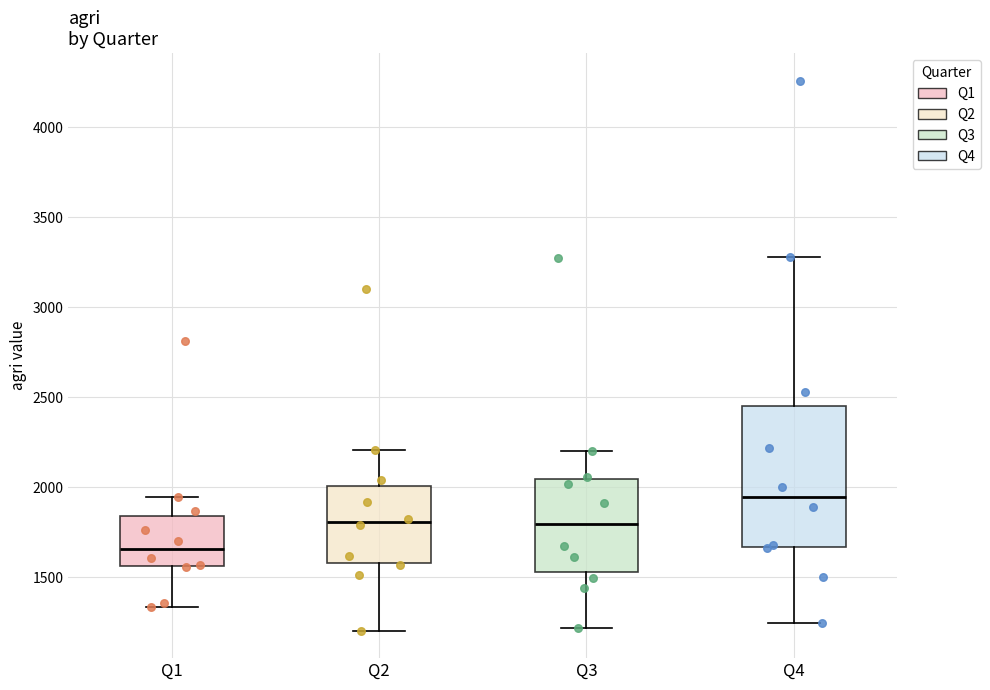

Reading left to right, read every box against the y-axis: the position of its median line, the range the box covers, and the ends of its whiskers. The values are not printed on the chart, so give them approximately, as read against the axis.

Q1: median 1650, box 1550 to 1850, whiskers 1350 to 1950
Q2: median 1800, box 1600 to 2000, whiskers 1200 to 2200
Q3: median 1800, box 1550 to 2050, whiskers 1200 to 2200
Q4: median 1950, box 1650 to 2450, whiskers 1250 to 3300